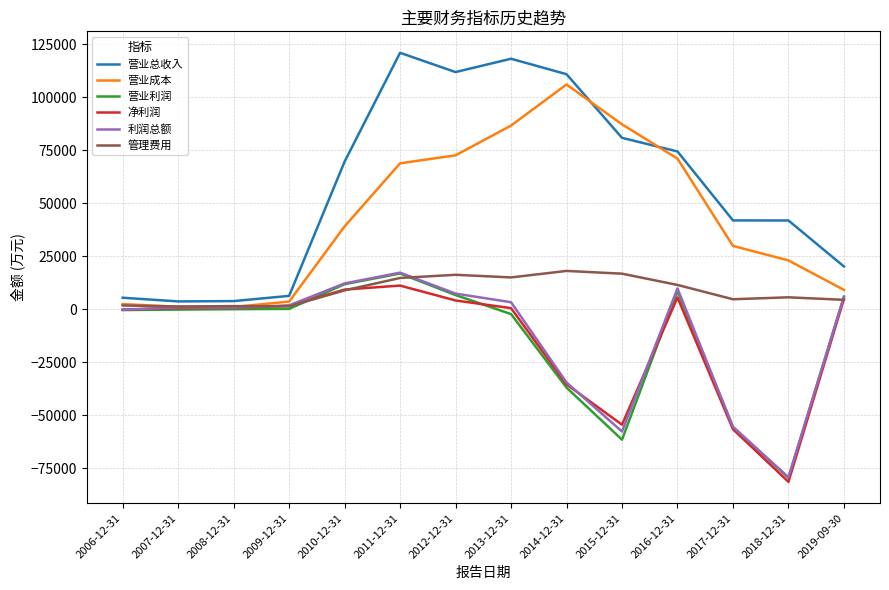

Which series changed the most between 2016-12-31 and 2019-09-30?

营业成本